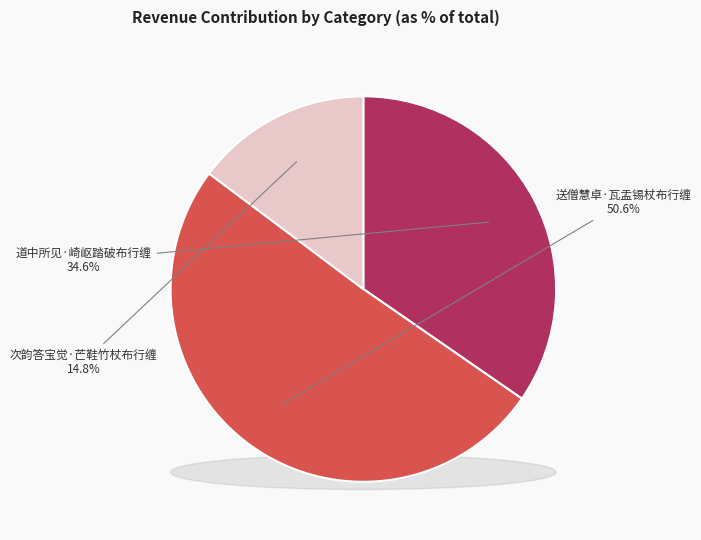

What percentage is the 送僧慧卓·瓦盂锡杖布行缠 slice, to the nearest percent?

51%